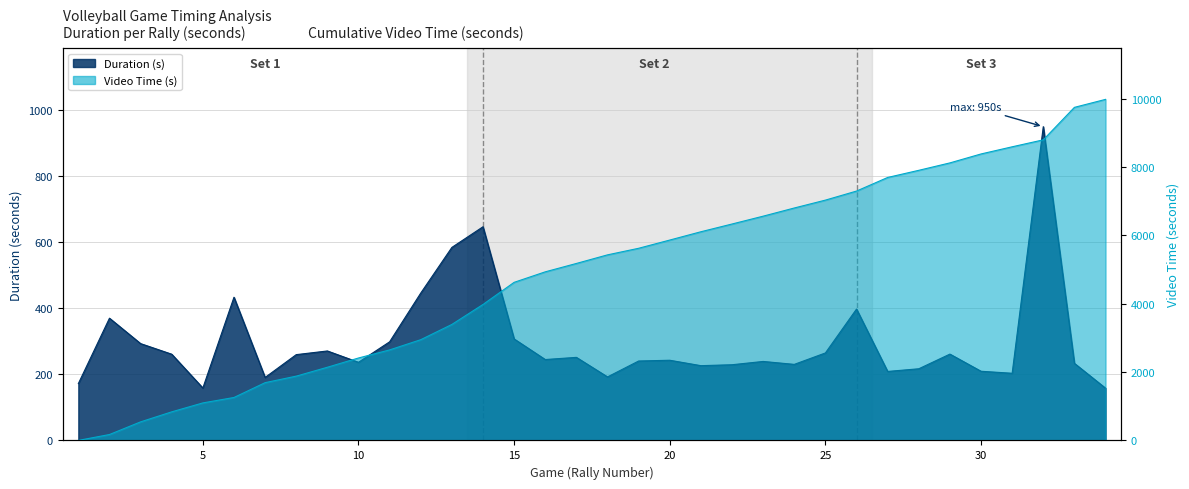

Where does the Duration series first go above 244?

2